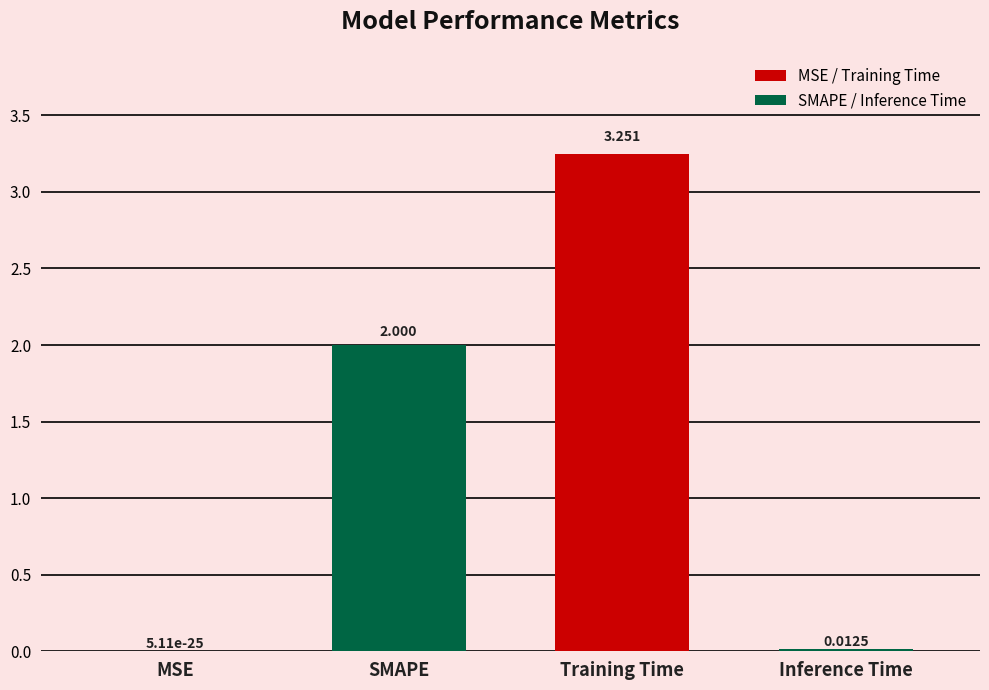

What is the average value?

1.3